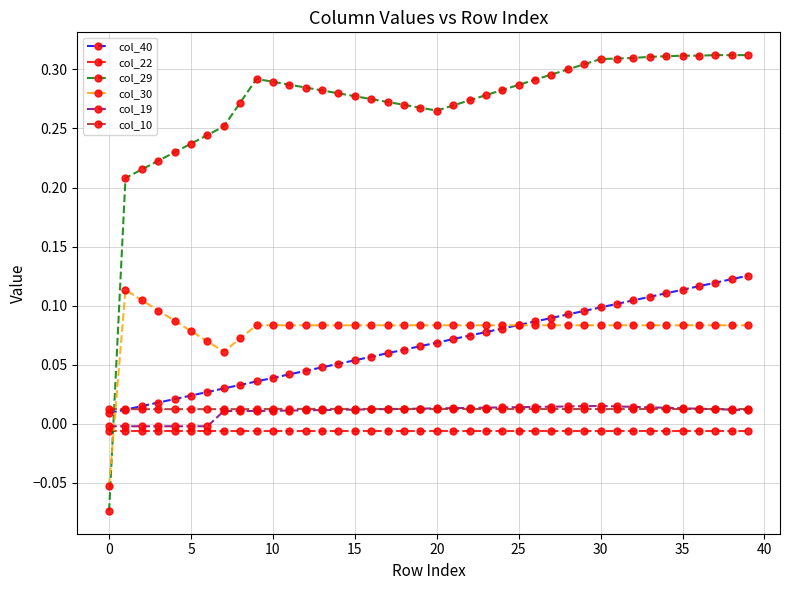

Which series has the largest range (max minus min)?

col_29